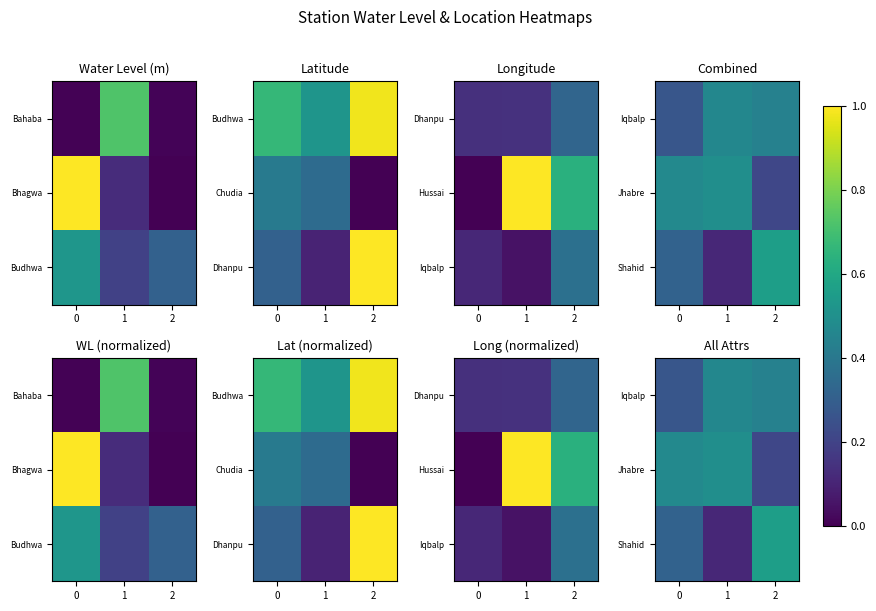

True or false: Shahid has a value of 0.3 at 0.

True